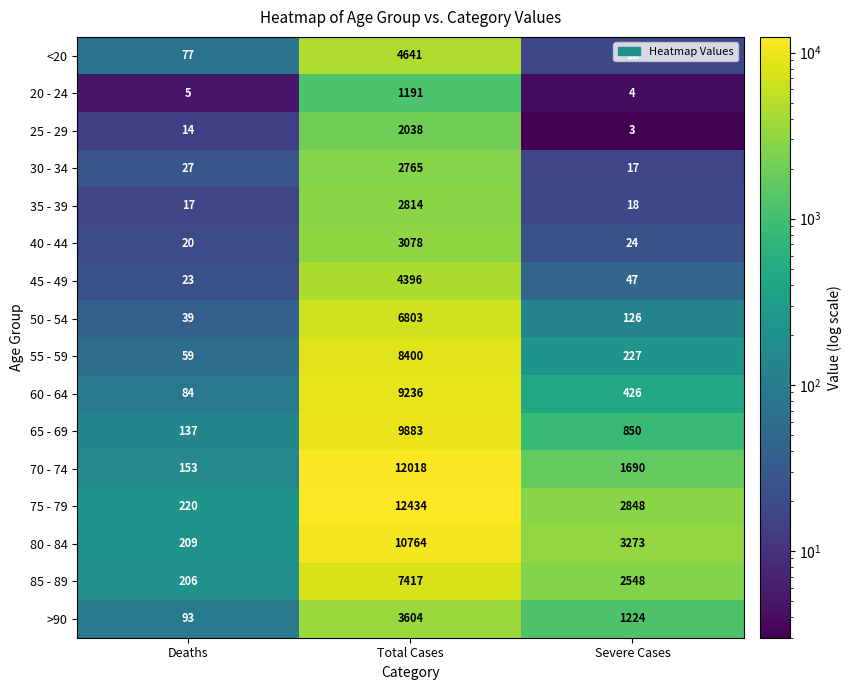

Which series has the largest total across all categories?

75 - 79